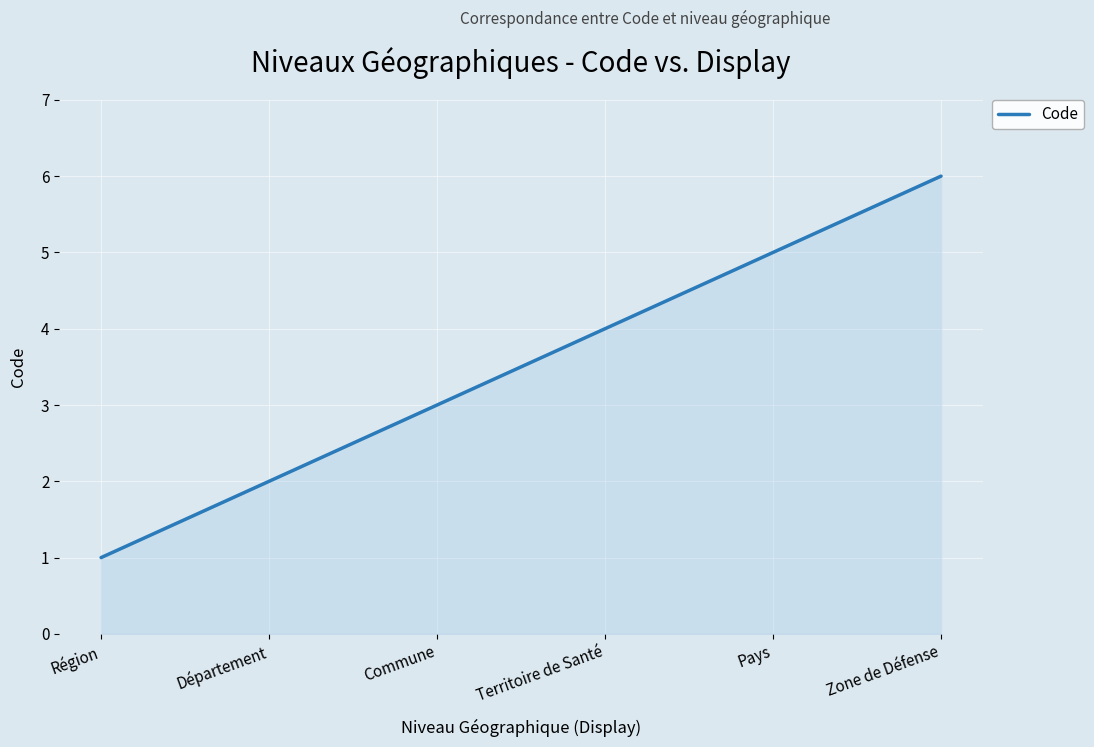

What position from the left is Commune?

3